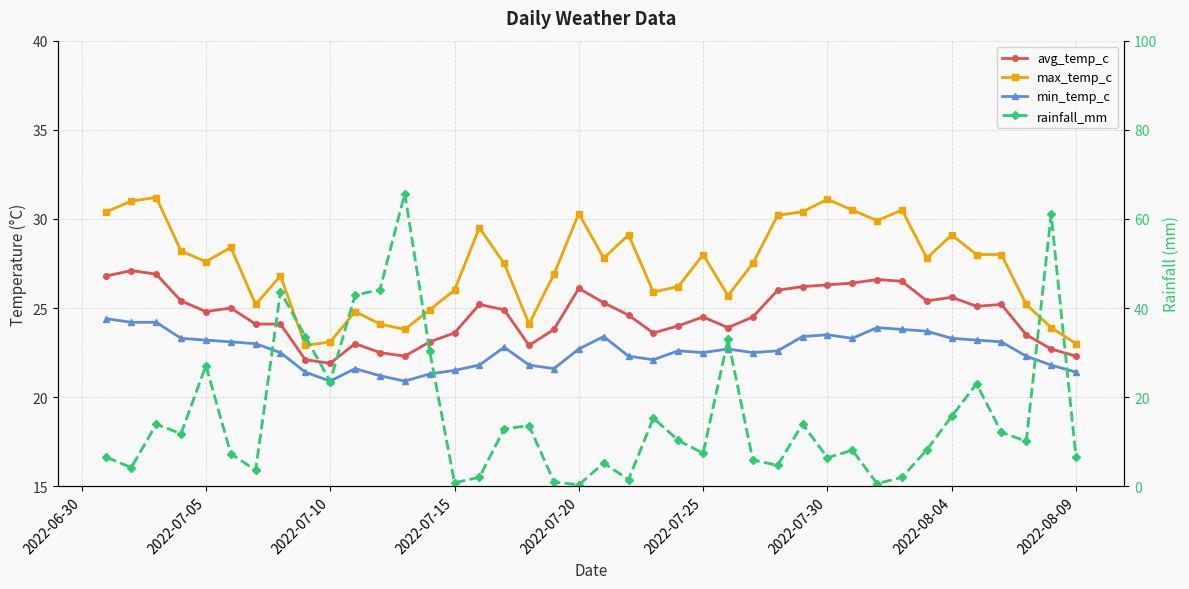

True or false: min_temp_c has more than 0 points higher than both neighbors.

True